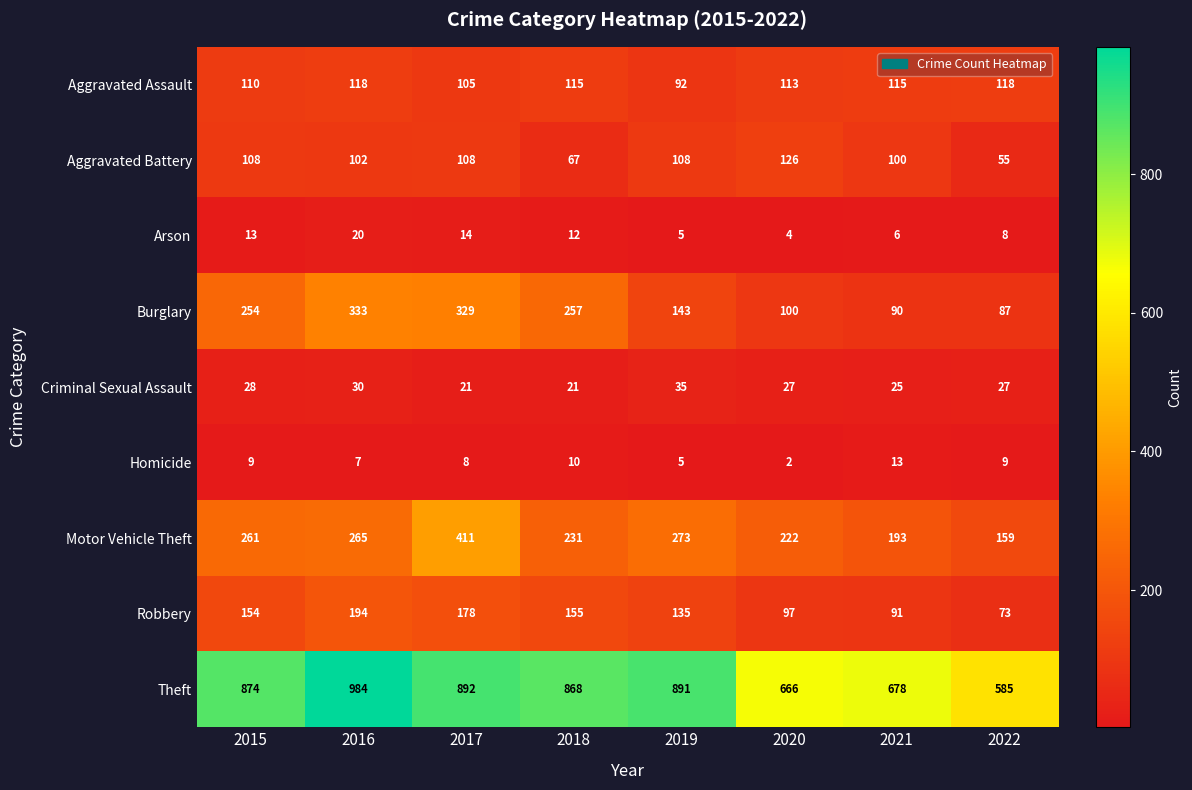

The value of Arson at 2015 is 13. True or false?

True